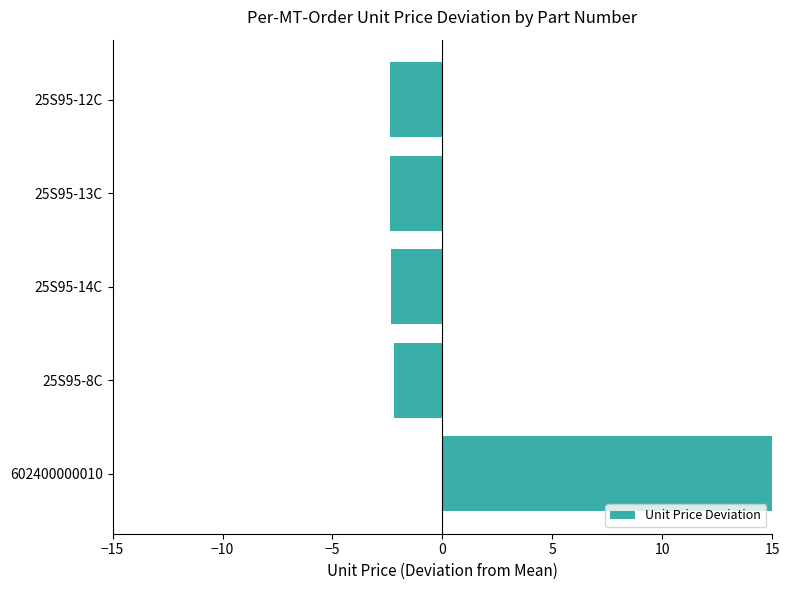

What is the difference between the second highest and minimum values?

0.2